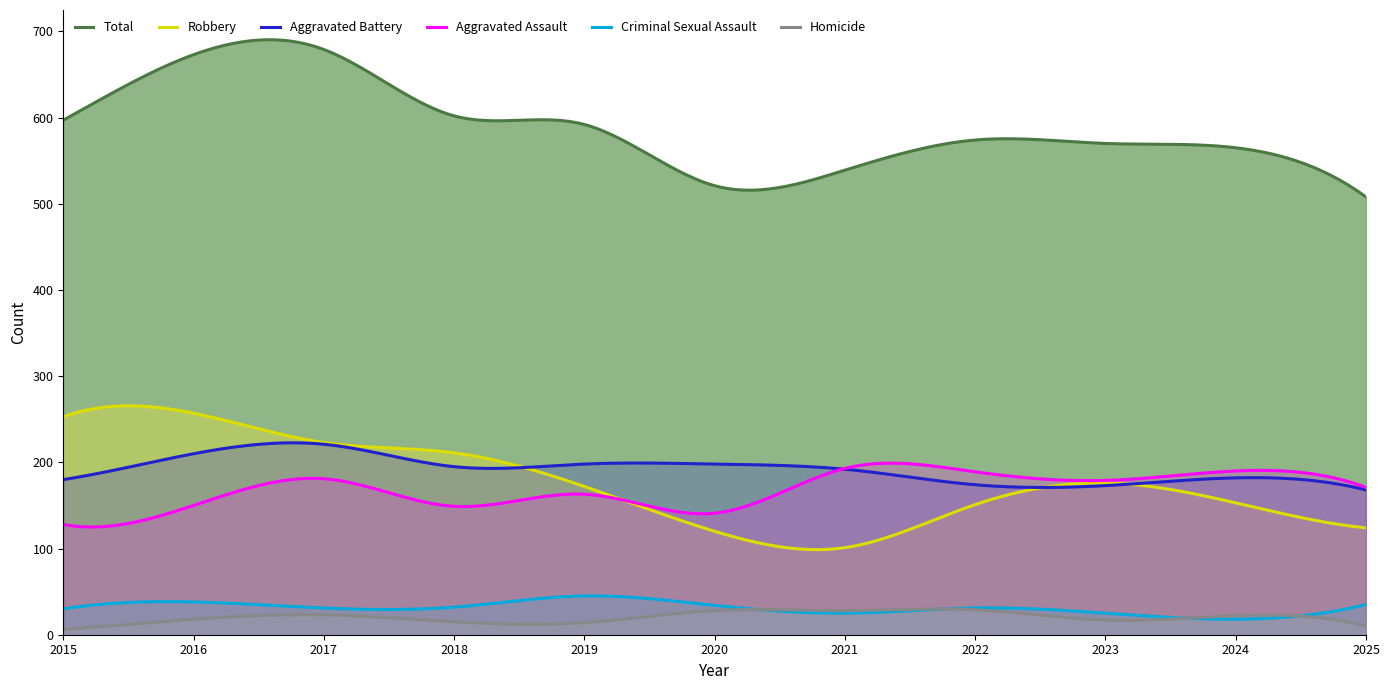

Which series has the largest total across all categories?

Total